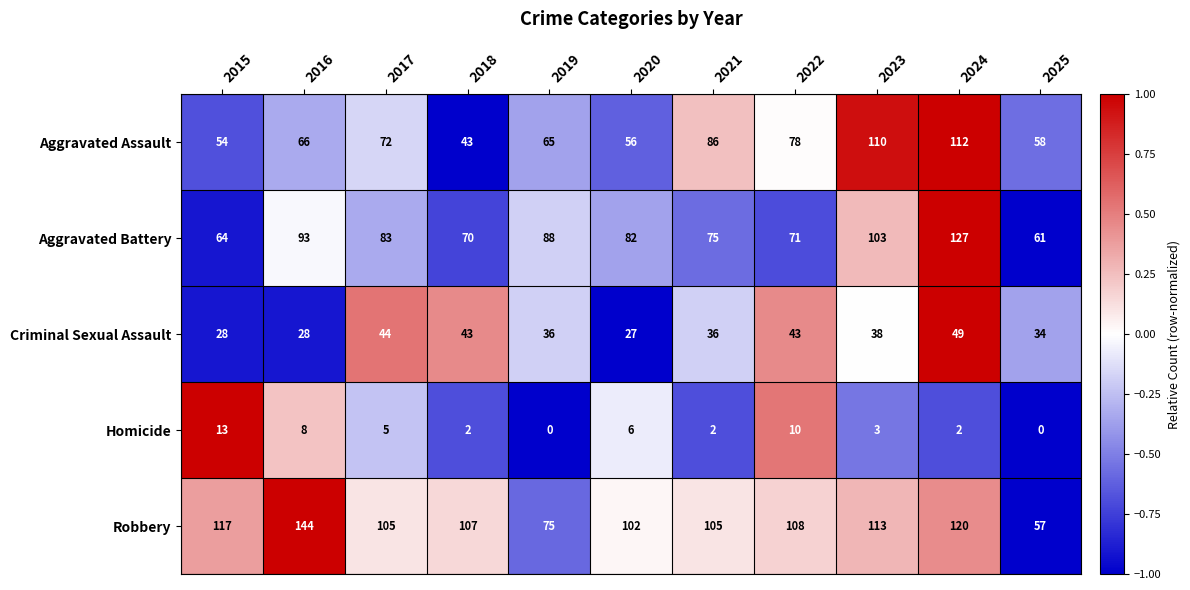

The value of Homicide at 2017 is 5. True or false?

True